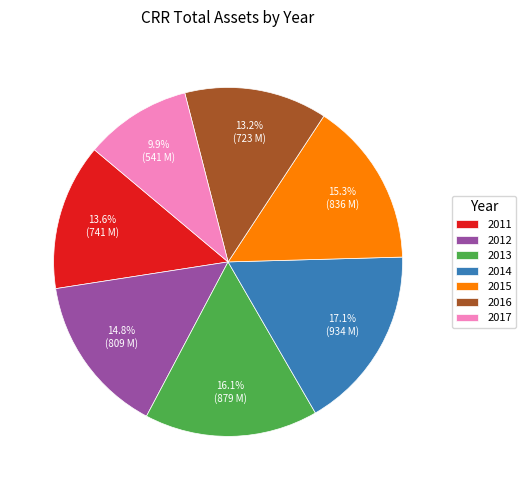

Combined, what portion of the pie is 2016 and 2014?

30.3%